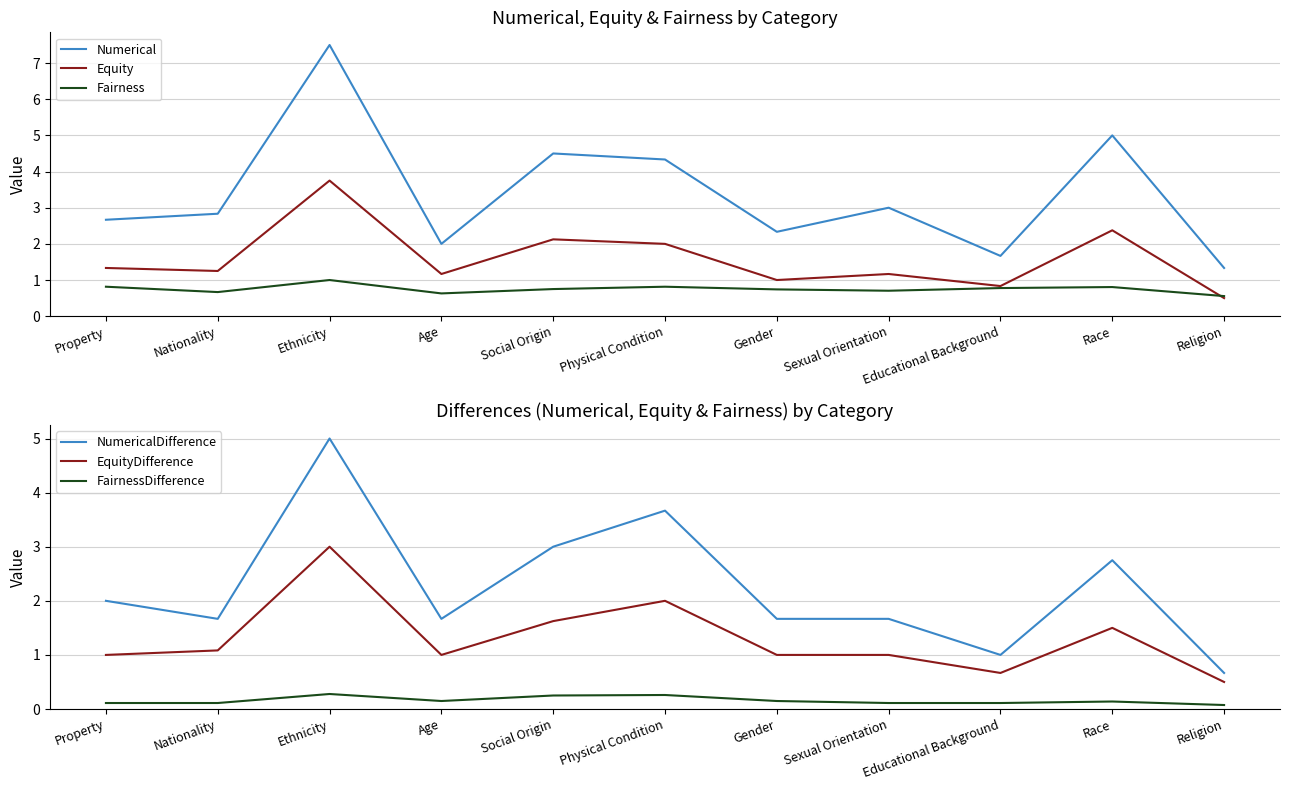

What is the sum of the Equity values at Religion and Physical Condition?

2.5